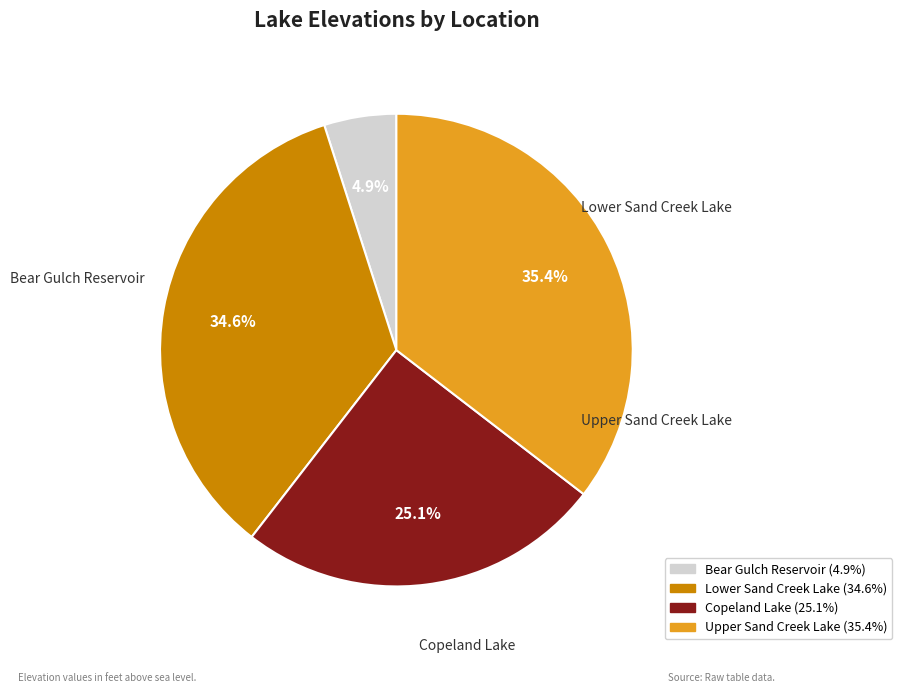

Which slice is the smallest?

Bear Gulch Reservoir